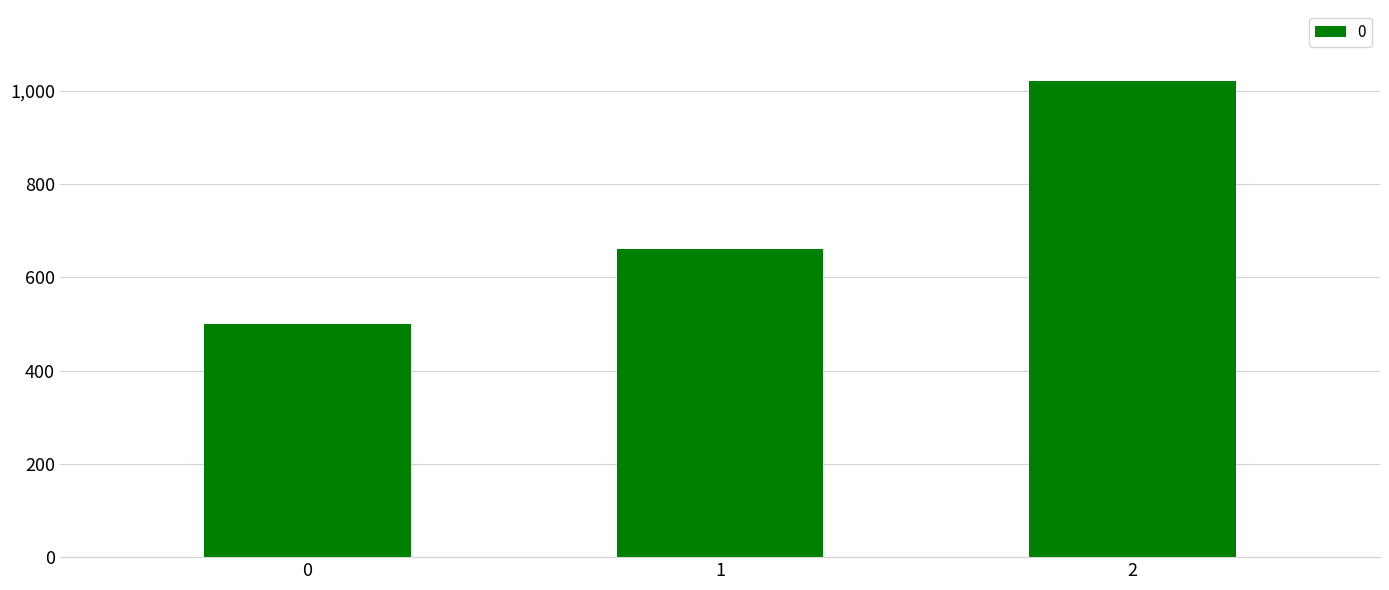

How many bars are there in total?

3